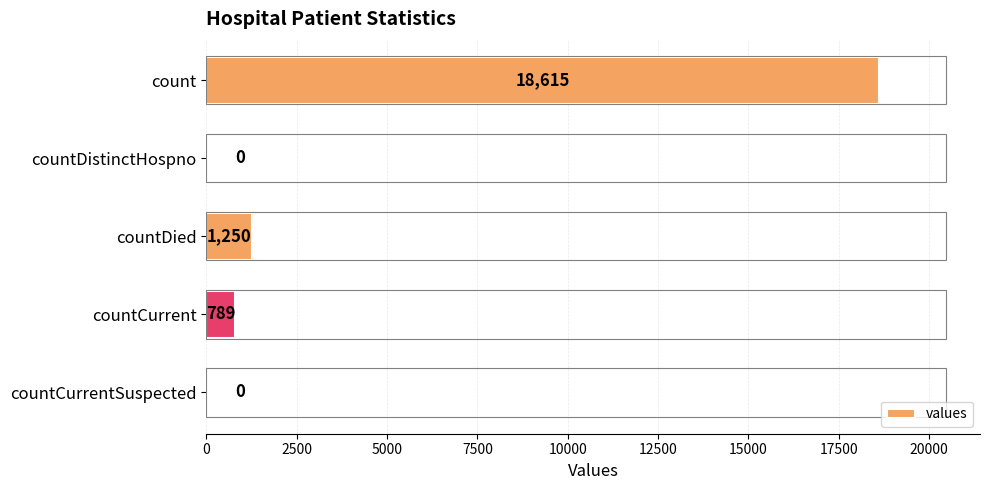

What is the change in value from count to countCurrentSuspected?

-18615